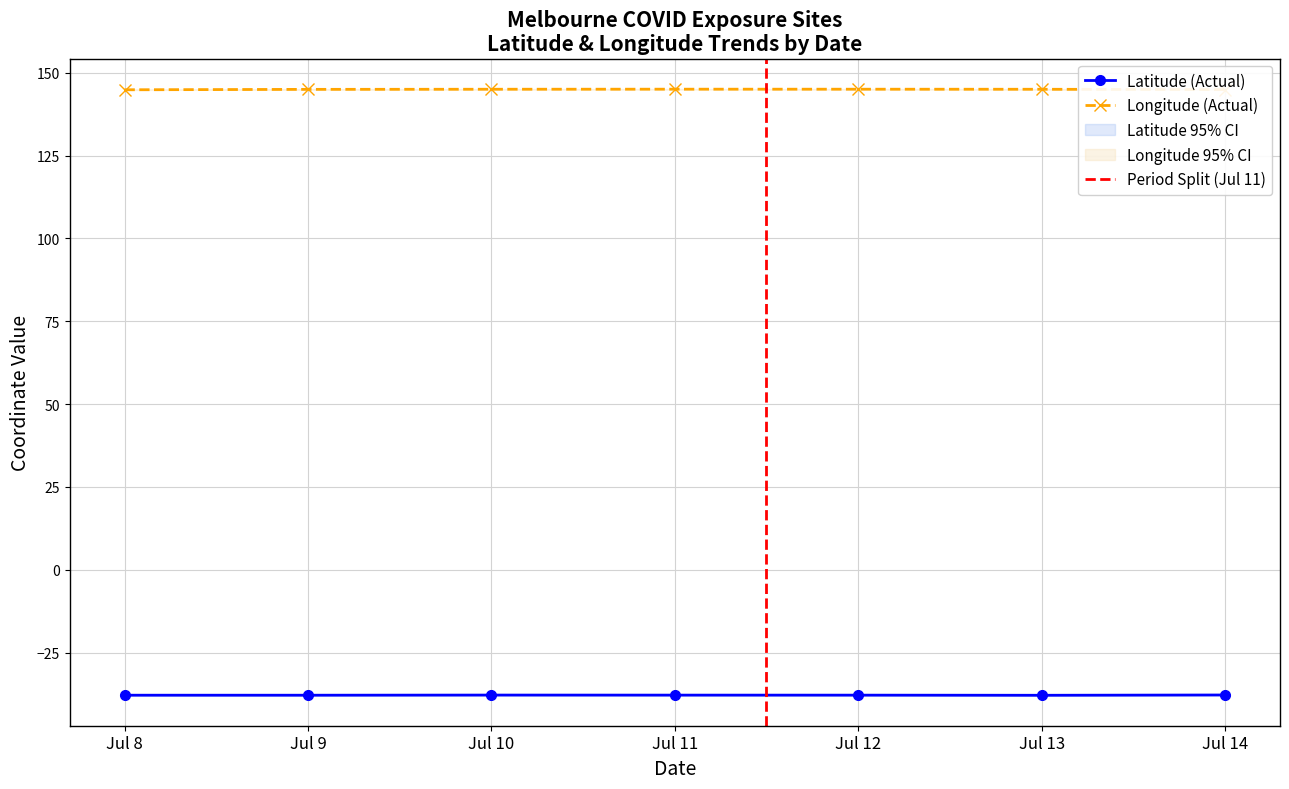

True or false: Longitude (Actual) and Latitude (Actual) intersect in this chart.

False